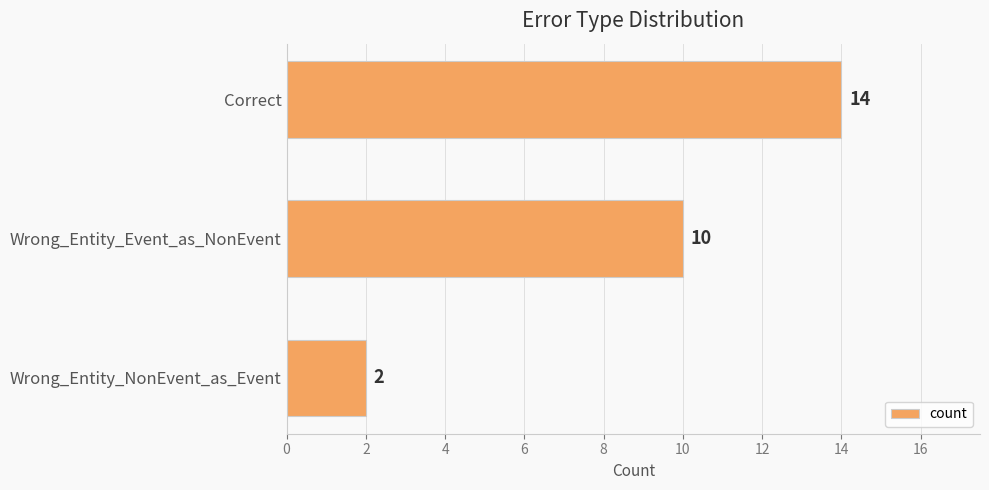

The value at Correct is 4. True or false?

False